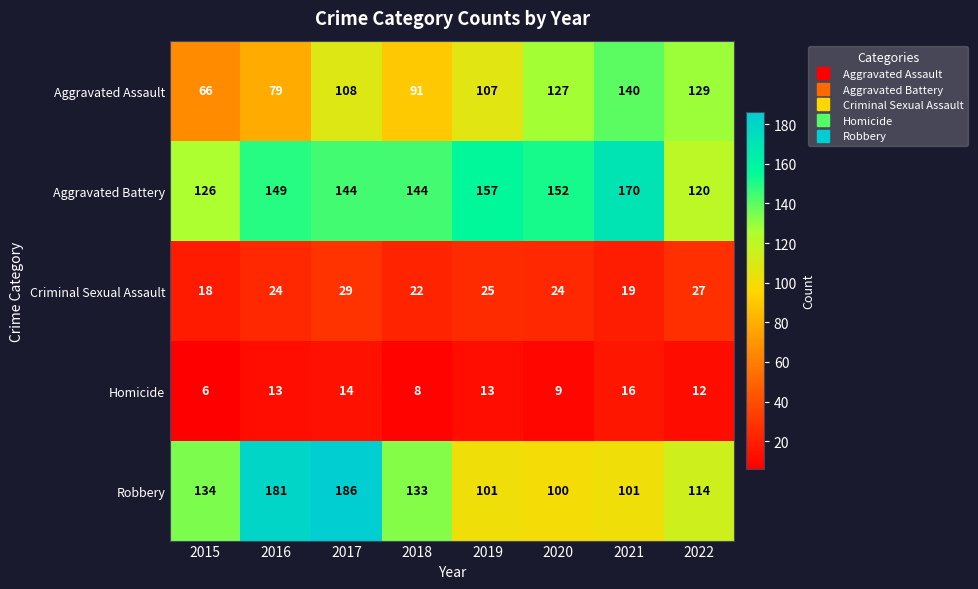

How many distinct data groups are displayed?

5